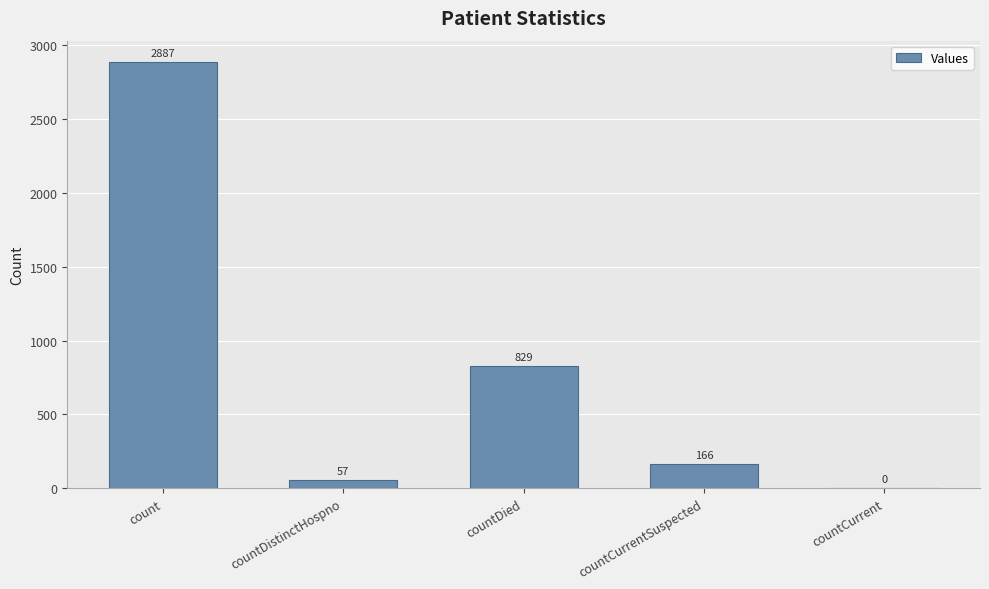

What is the sum of the values at countDistinctHospno and countCurrentSuspected?

223